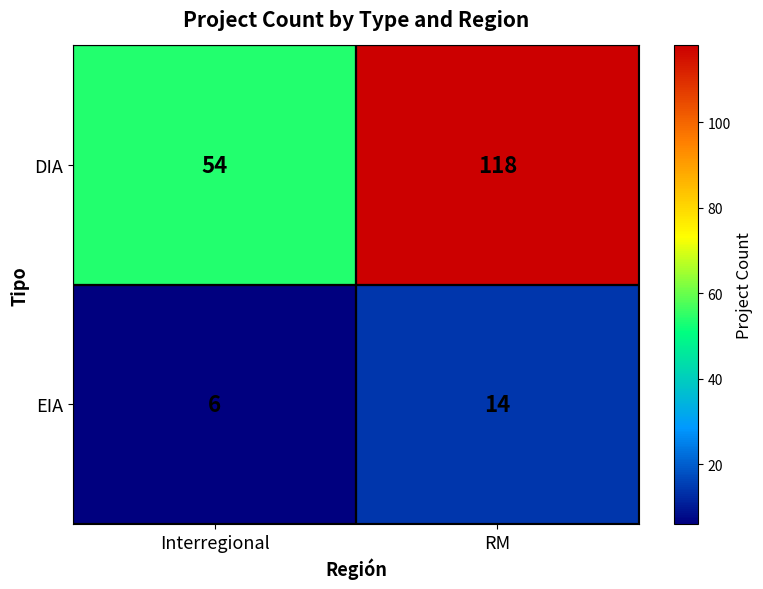

Is it true that DIA equals 54 at Interregional?

True